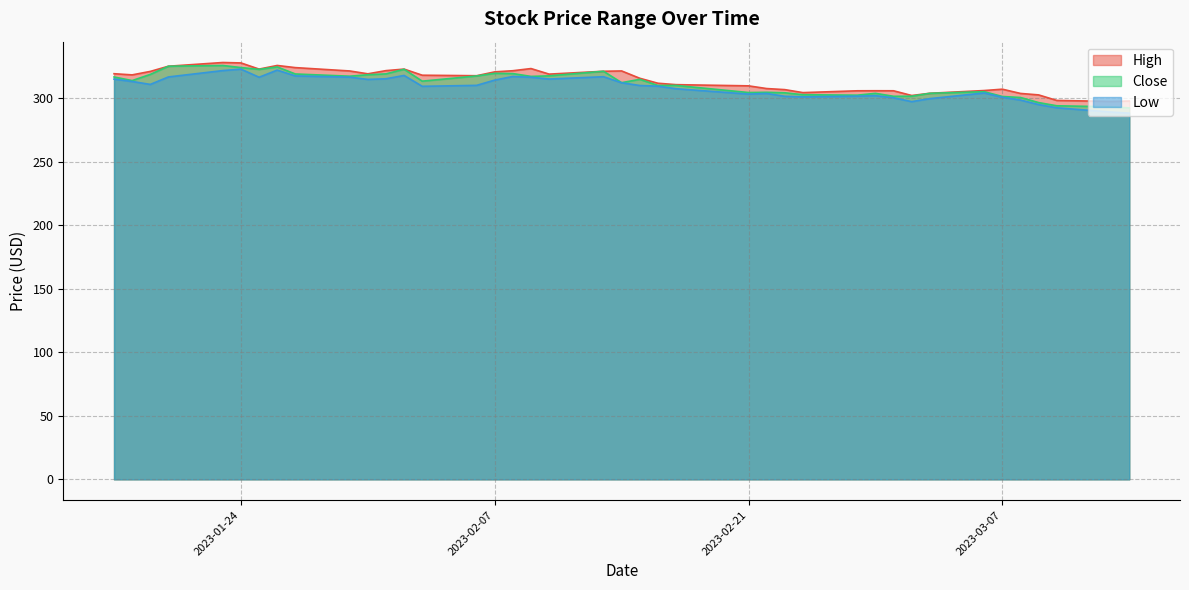

True or false: Close and Low cross at least once.

False